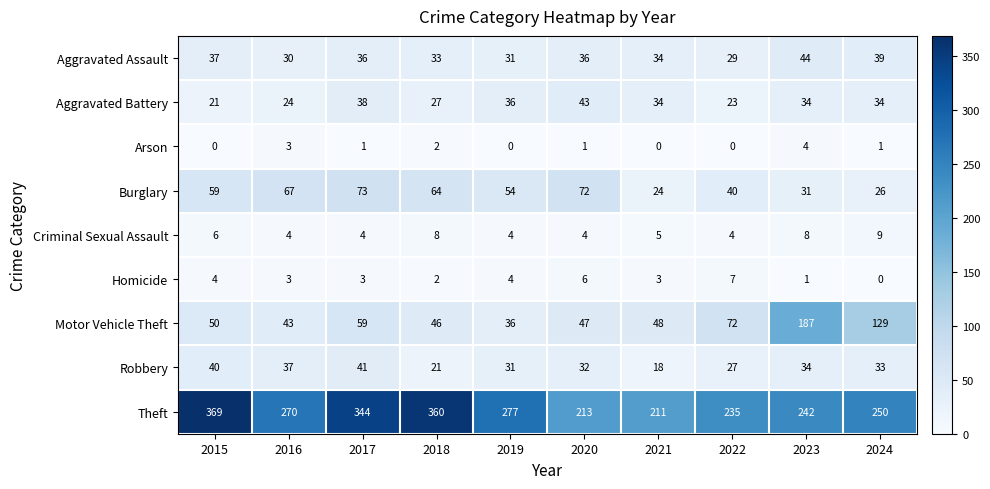

What is the maximum value shown in the chart?

369